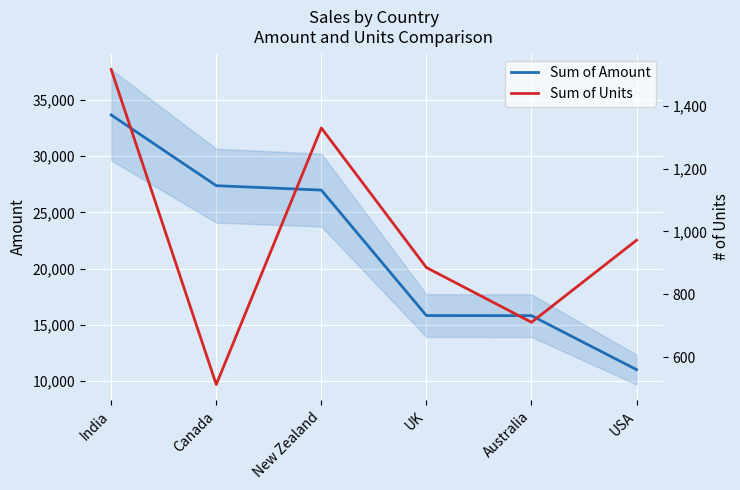

Read the Sum of Amount value at Australia, to the nearest 50.

15800